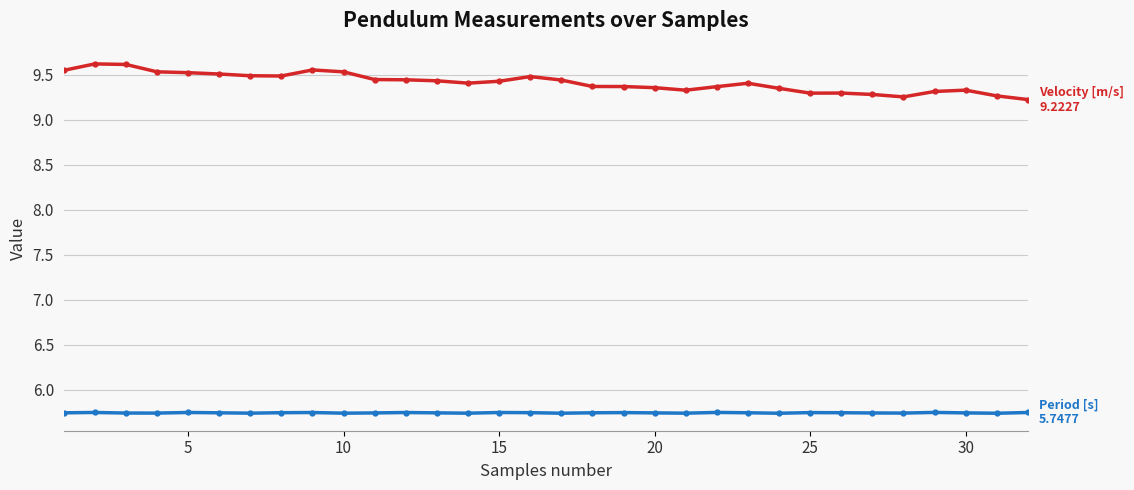

Does the chart have visible grid lines?

Yes